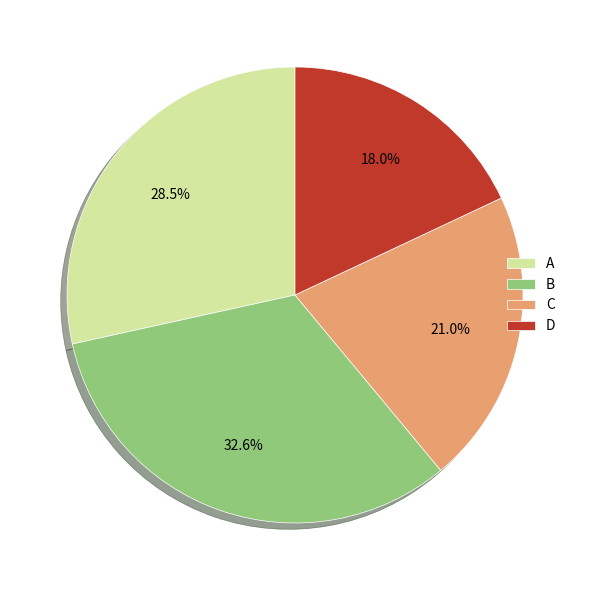

How many segments does this pie chart have?

4